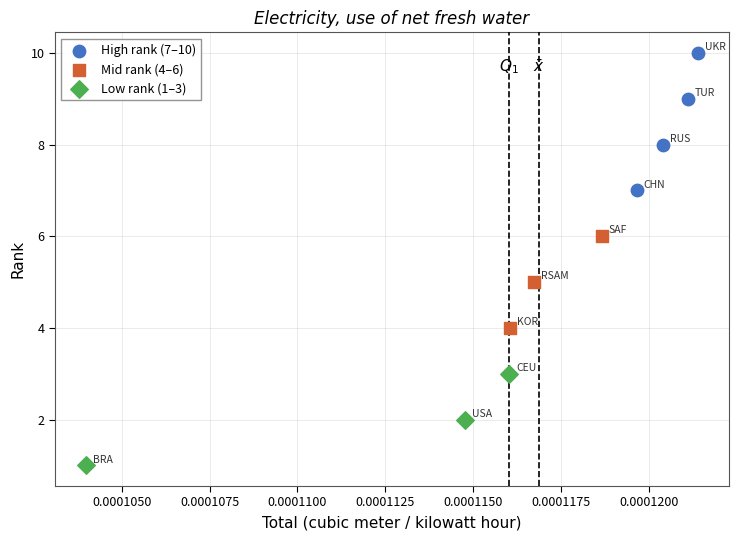

Which series contains the highest Y value?

High rank (7–10)